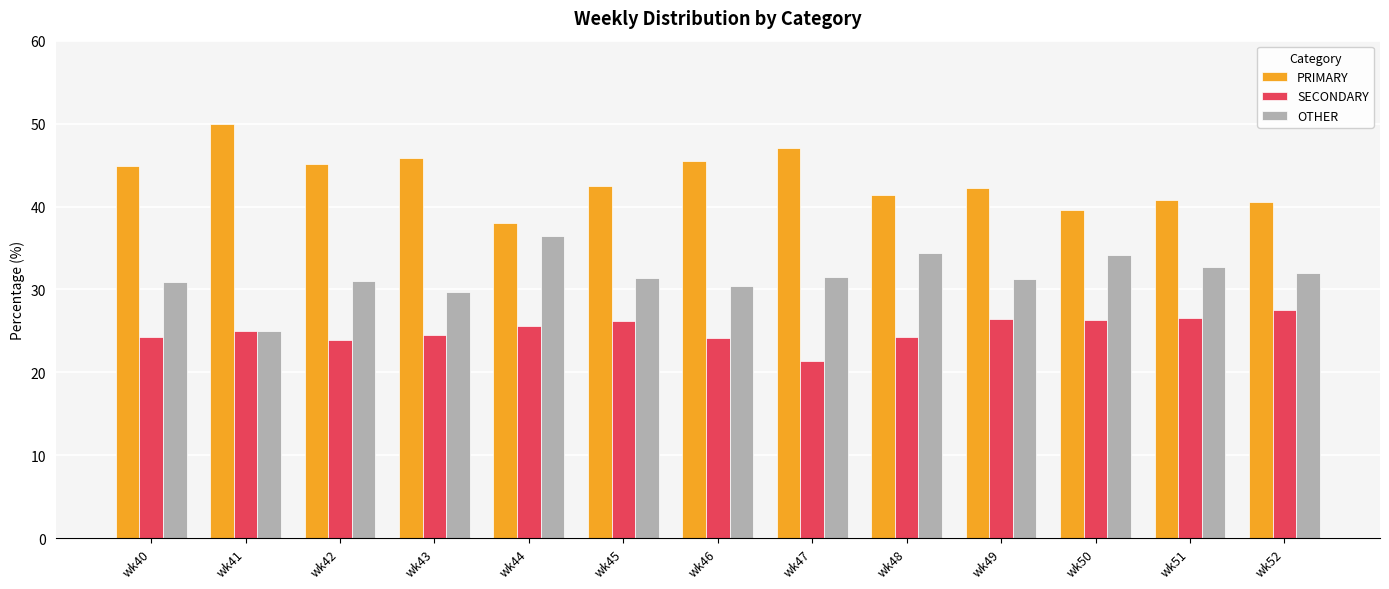

What value does the OTHER series have at wk48?

34.3